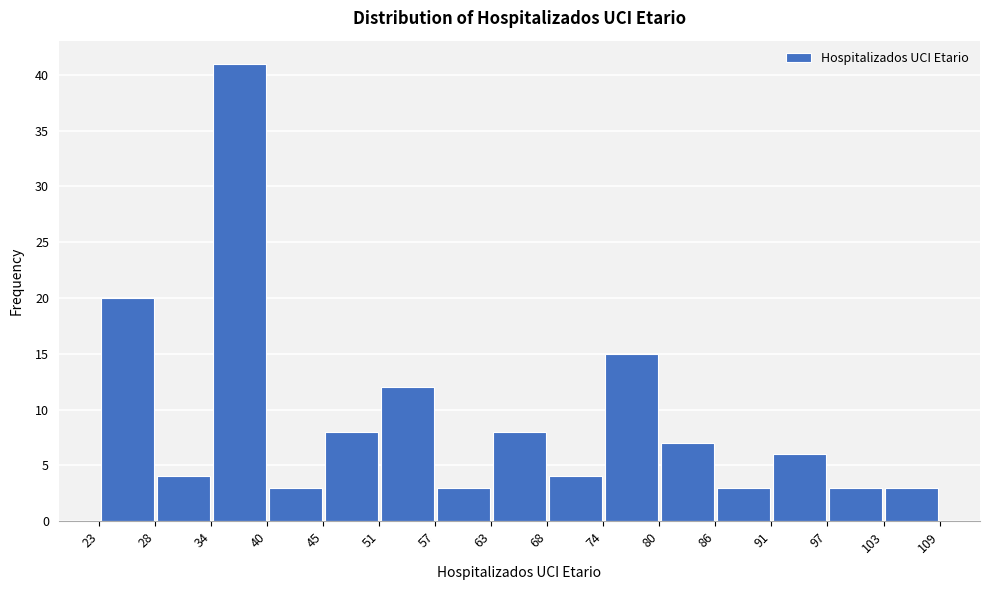

Reading left to right, transcribe this chart: for each bar, give the range it covers on the x-axis and its height. The values are not printed on the chart, so give them approximately, as read against the axis.

23 to 28: 20
28 to 34: 4
34 to 40: 41
40 to 45: 3
45 to 51: 8
51 to 57: 12
57 to 63: 3
63 to 68: 8
68 to 74: 4
74 to 80: 15
80 to 86: 7
86 to 91: 3
91 to 97: 6
97 to 103: 3
103 to 109: 3